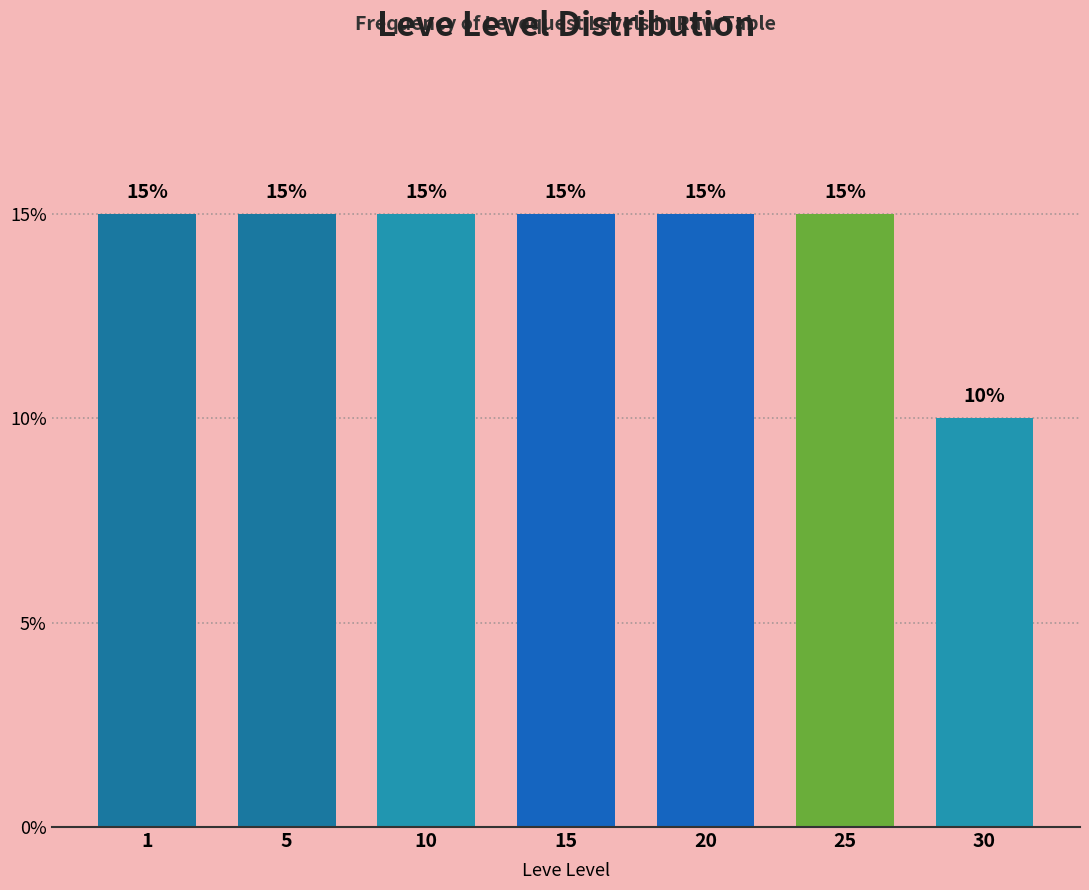

Reading left to right, what are all the values shown in this chart?

15	15	15	15	15	15	10